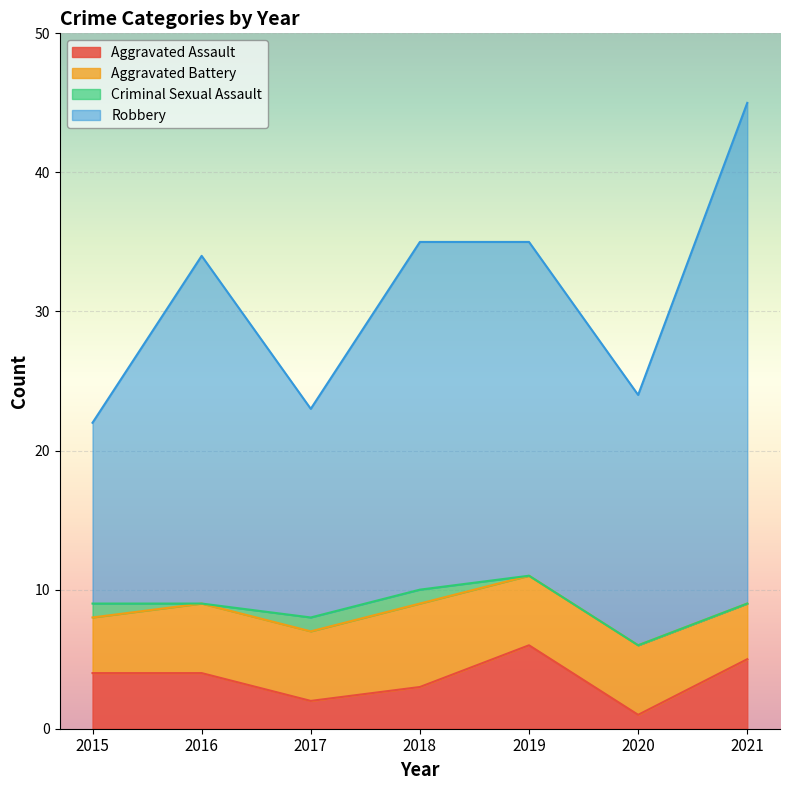

True or false: Aggravated Assault has more than 0 points higher than both neighbors.

True